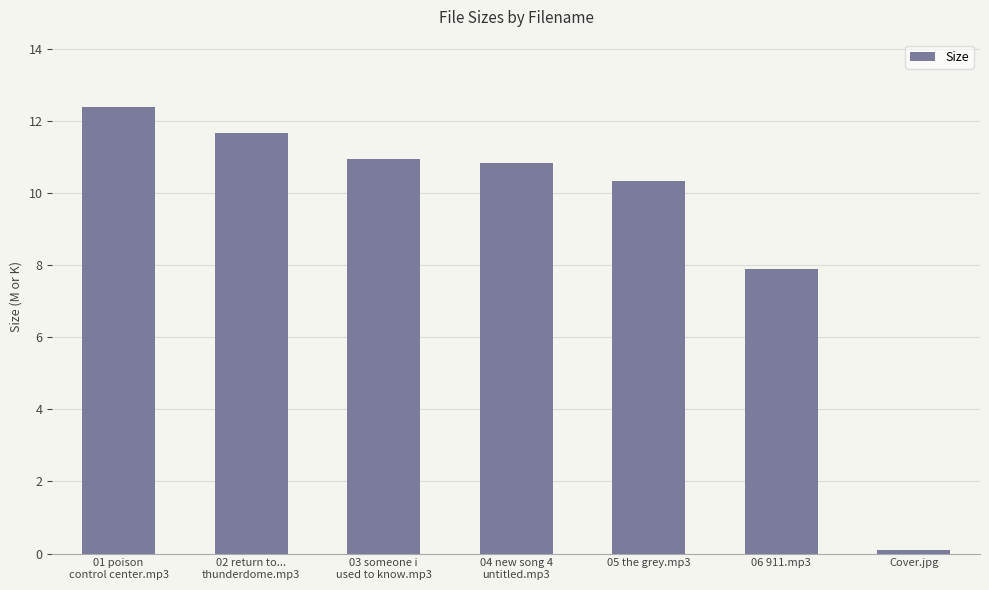

How many data points are less than 10?

2